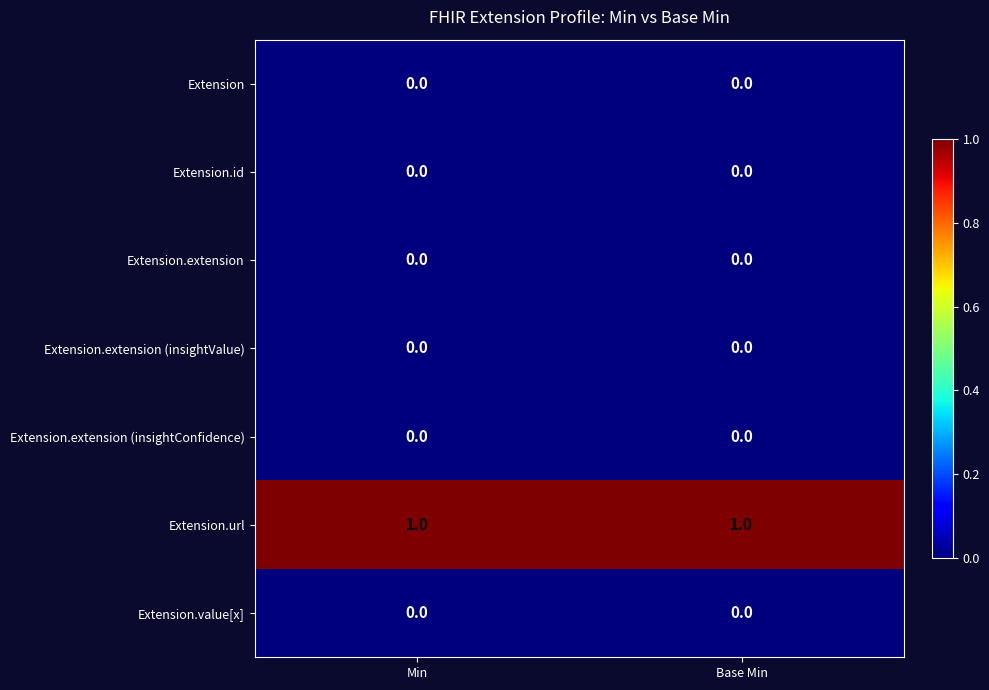

True or false: Extension.extension (insightConfidence) has a value of 0 at Min.

True